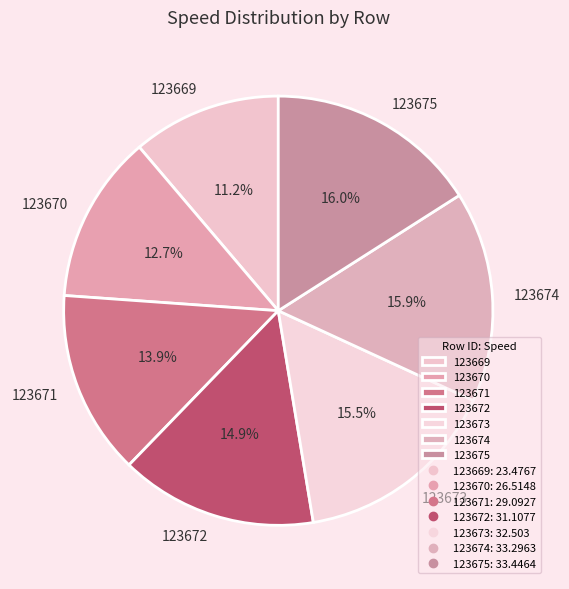

How many slices are in this pie chart?

7